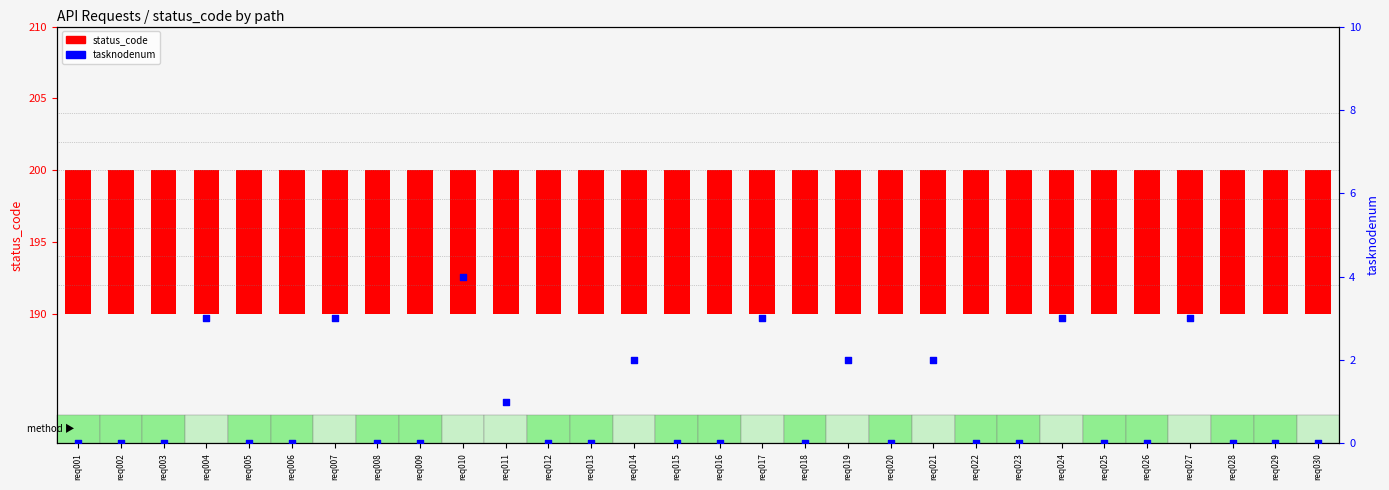

Is the value of tasknodenum at req021 greater than the value of status_code at req025?

No